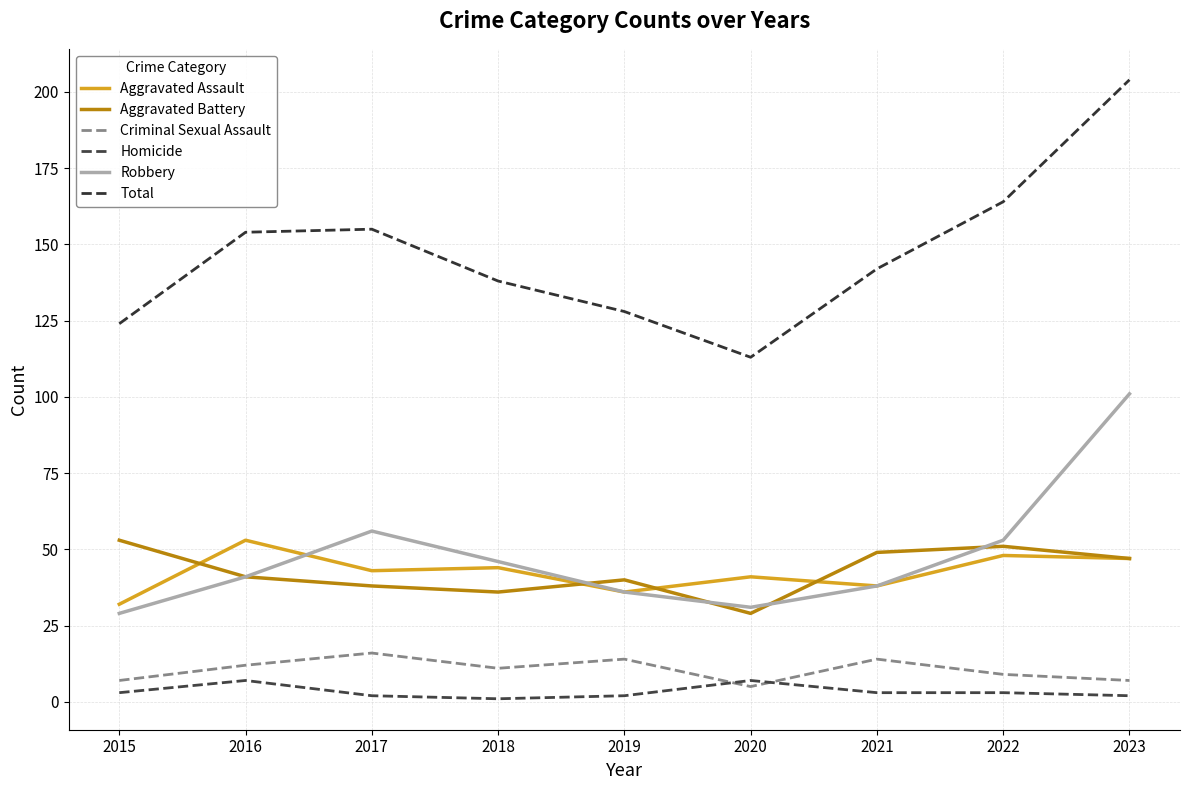

Between 2018 and 2020, which series saw the biggest shift?

Total